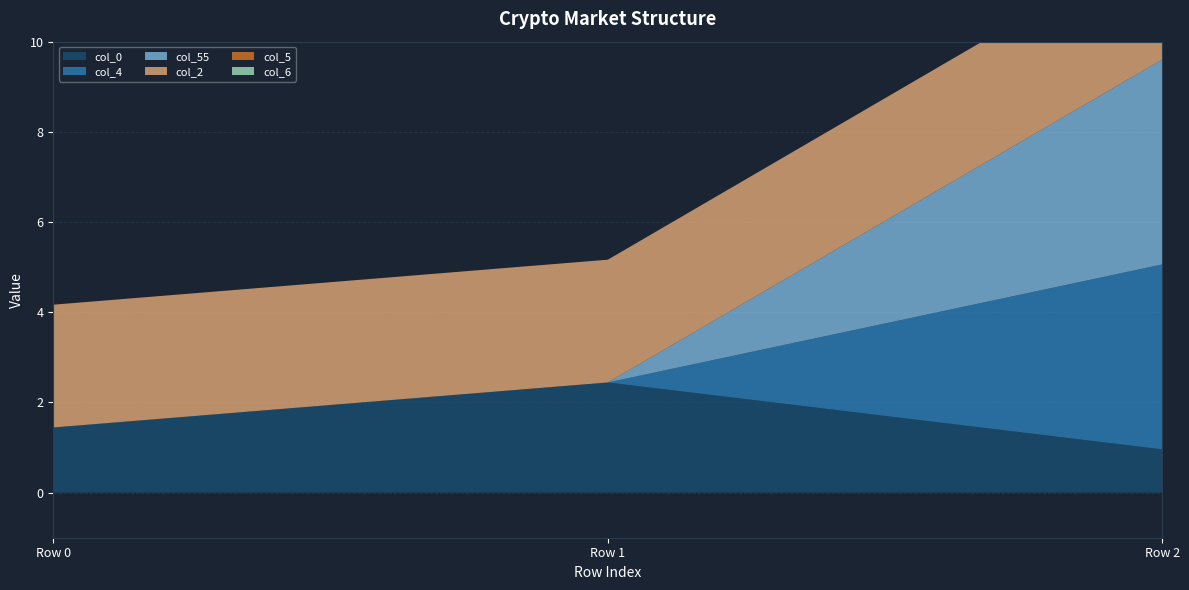

Reading left to right, list all the values displayed in this chart.

col_0: 1.4	2.4	1.0
col_4: 0.0	0.0	4.1
col_55: 0.0	0.0	4.5
col_2: 2.7	2.7	2.7
col_5: 0.0	0.0	0.0
col_6: 0.0	0.0	0.0